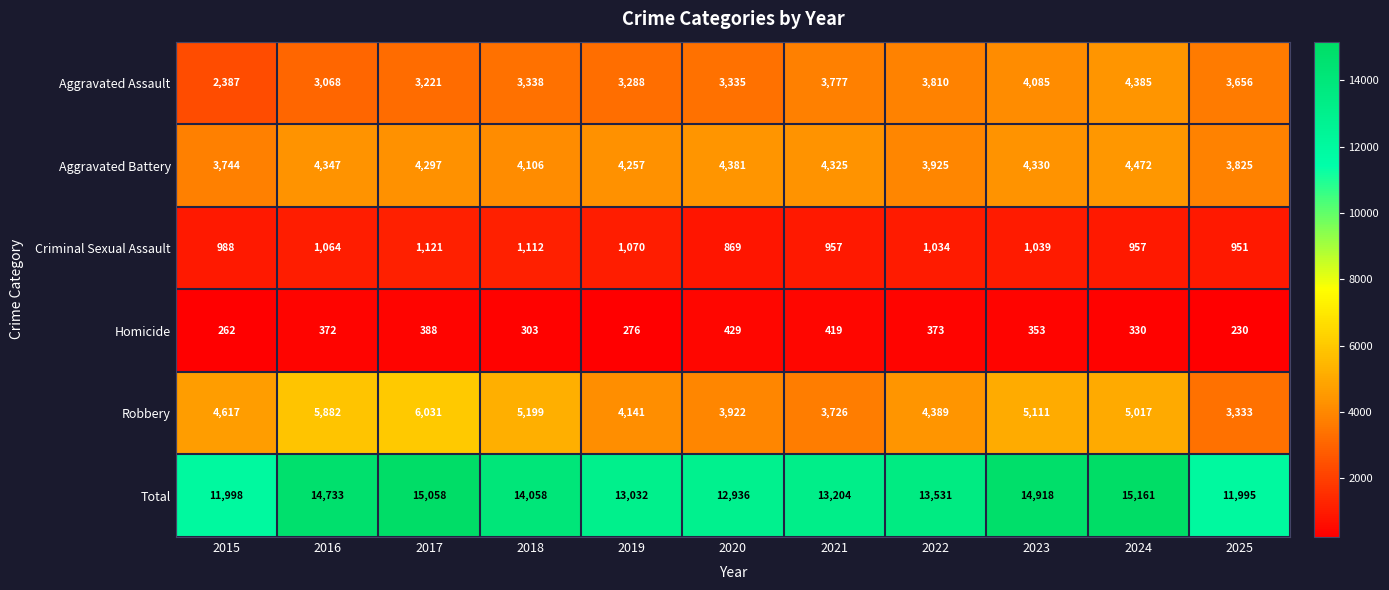

True or false: Robbery has a value of 6031 at 2017.

True